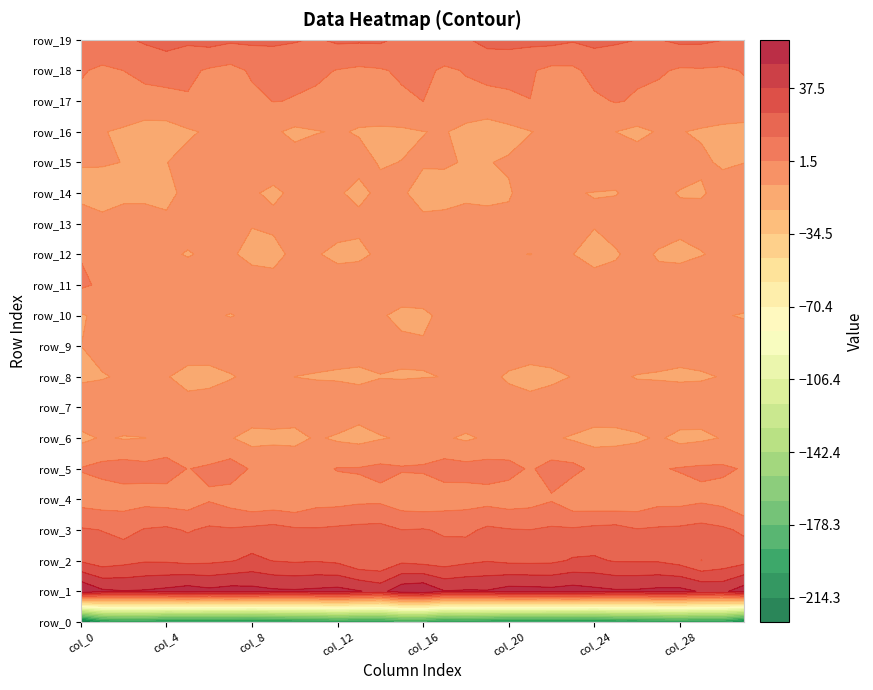

Which series has the widest spread of values?

row_0